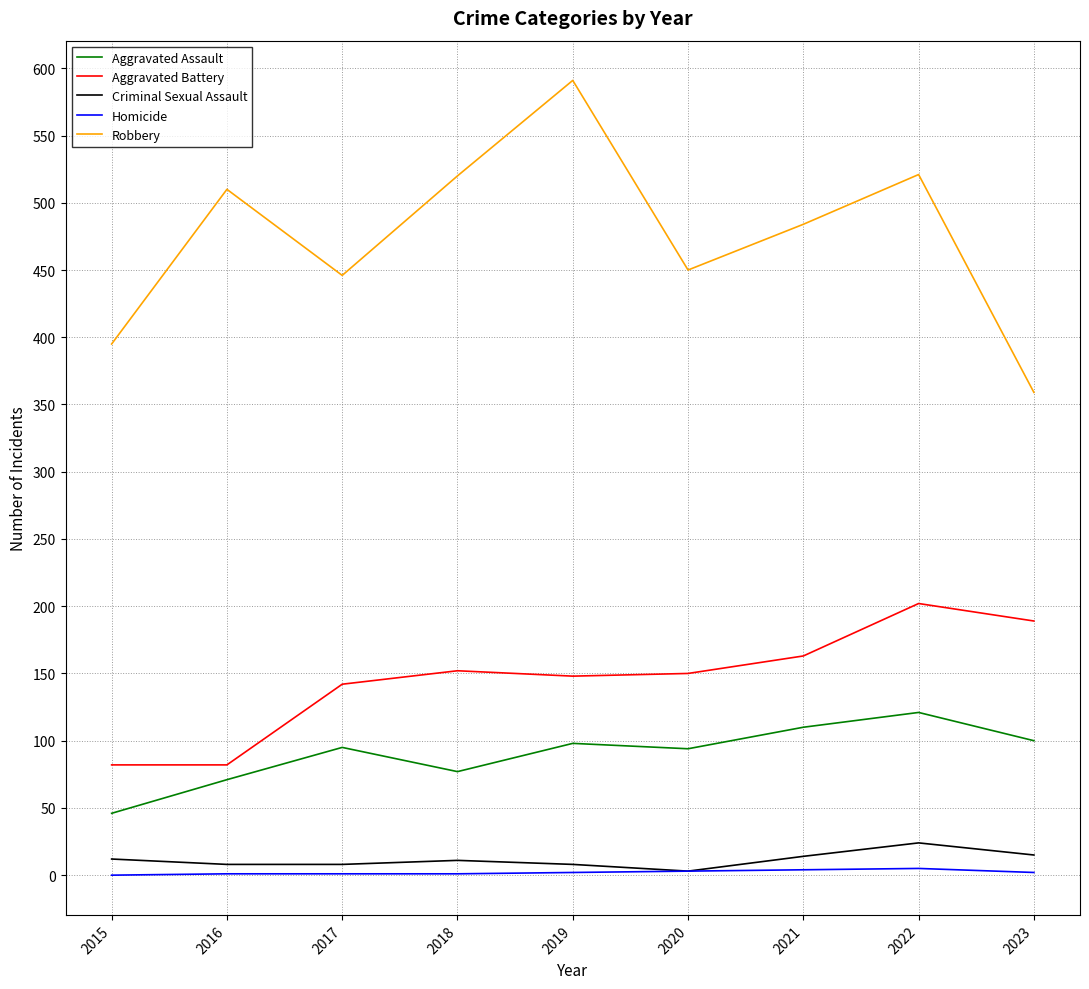

True or false: Homicide and Aggravated Assault intersect in this chart.

False